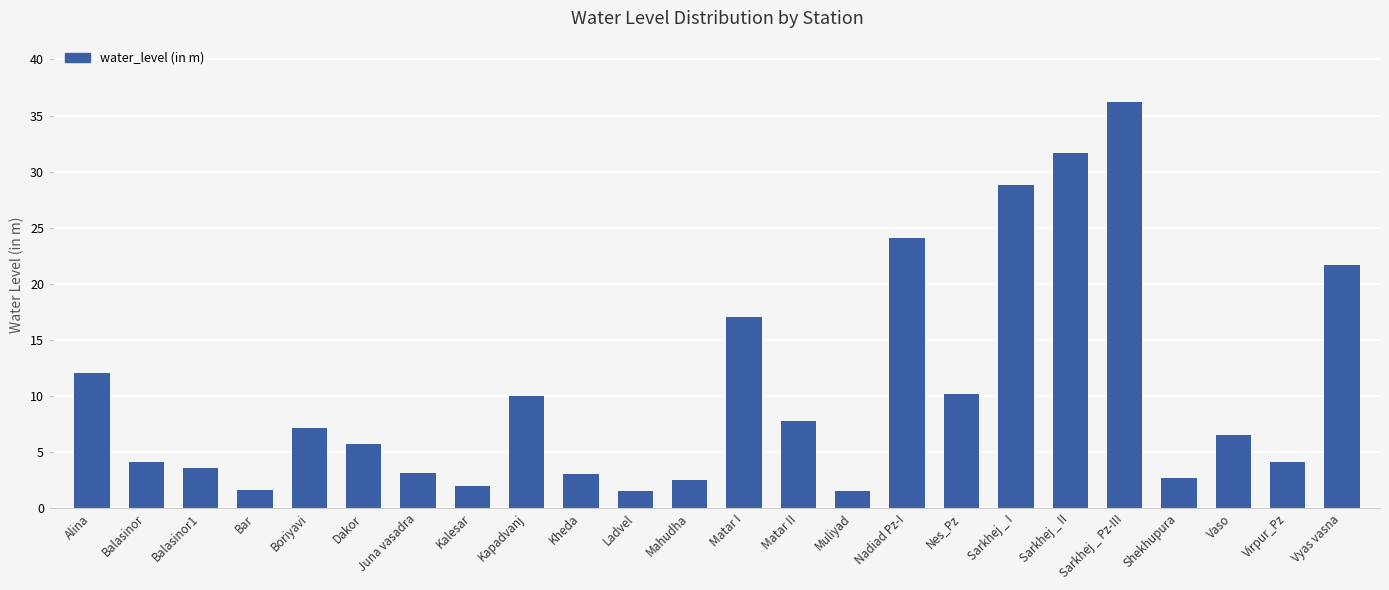

What is the change in value from Balasinor1 to Mahudha?

-1.1